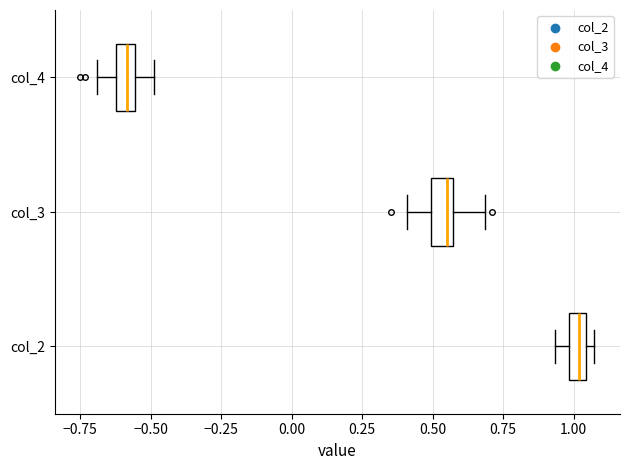

Which box's median line is the furthest to the left?

col_4